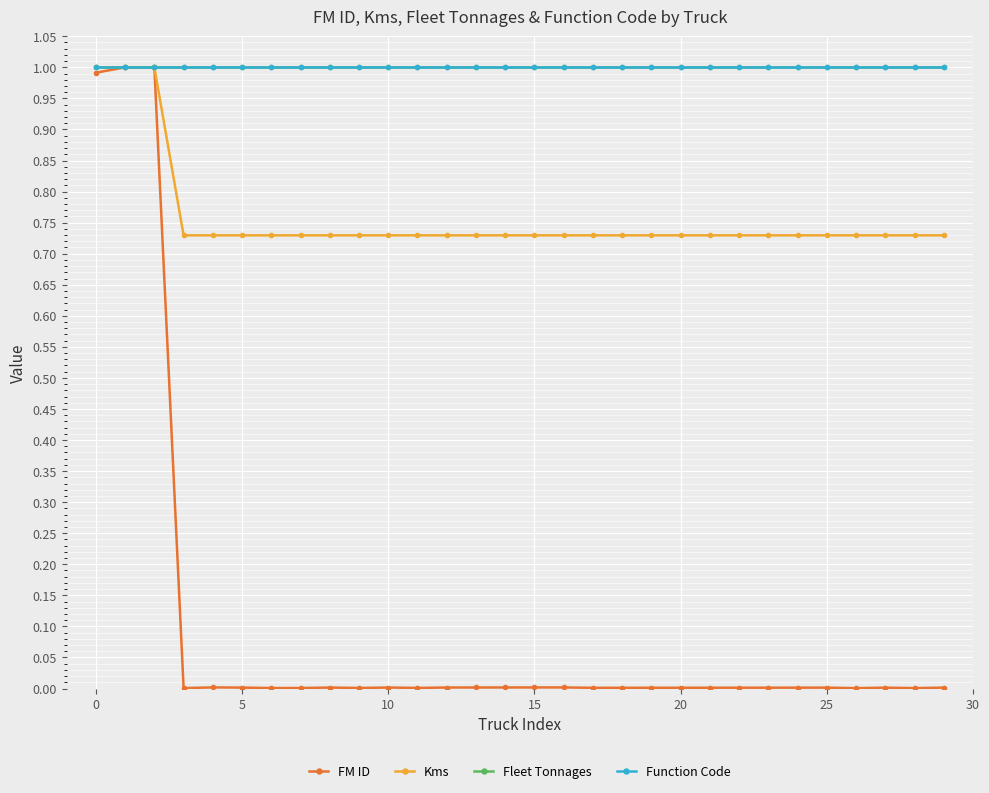

True or false: Kms has more than 0 points higher than both neighbors.

False